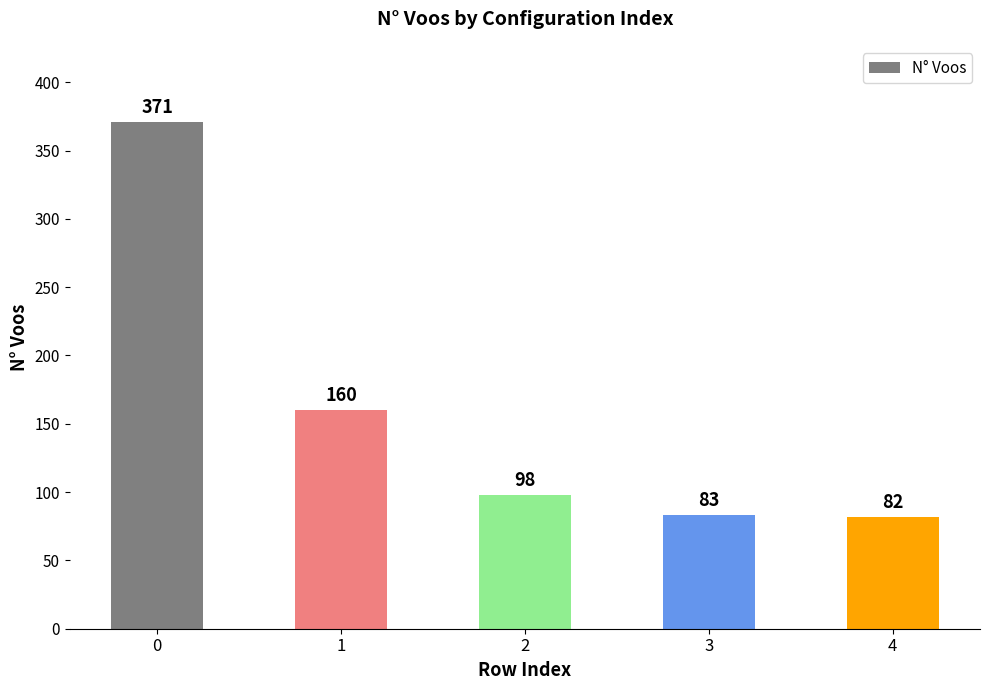

Are the bars grouped side by side (vs. stacked)?

No